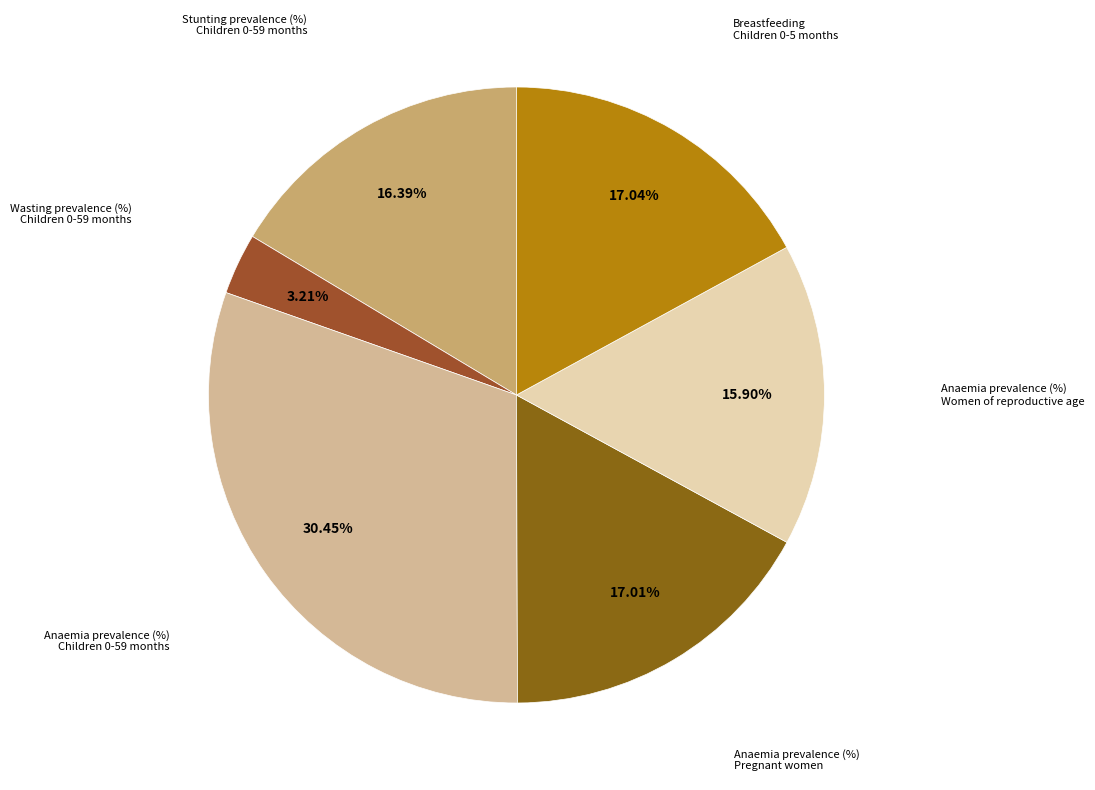

How many slices are in this pie chart?

6